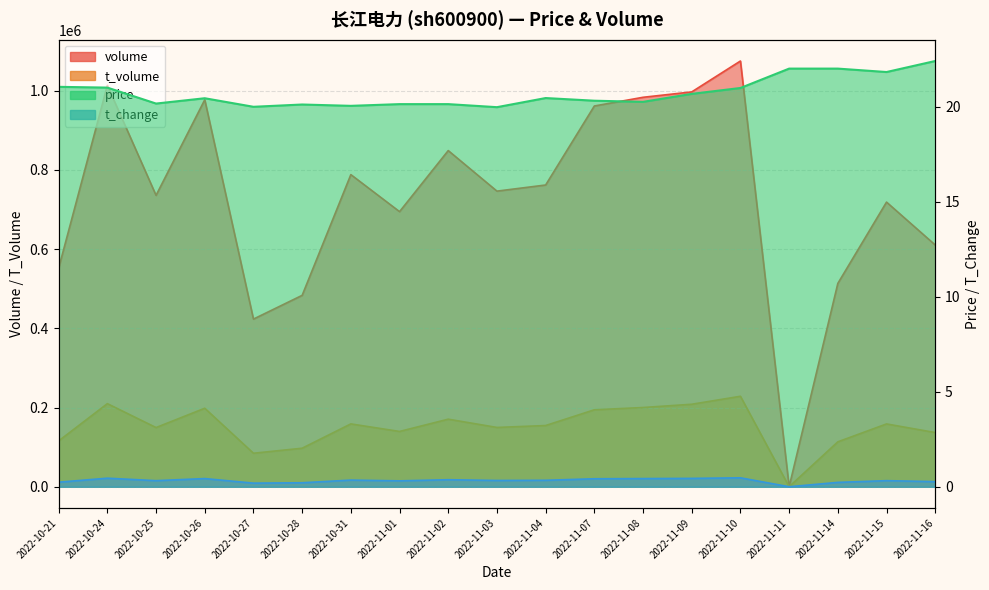

In volume, how many points are lower than both neighbors (excluding endpoints)?

5